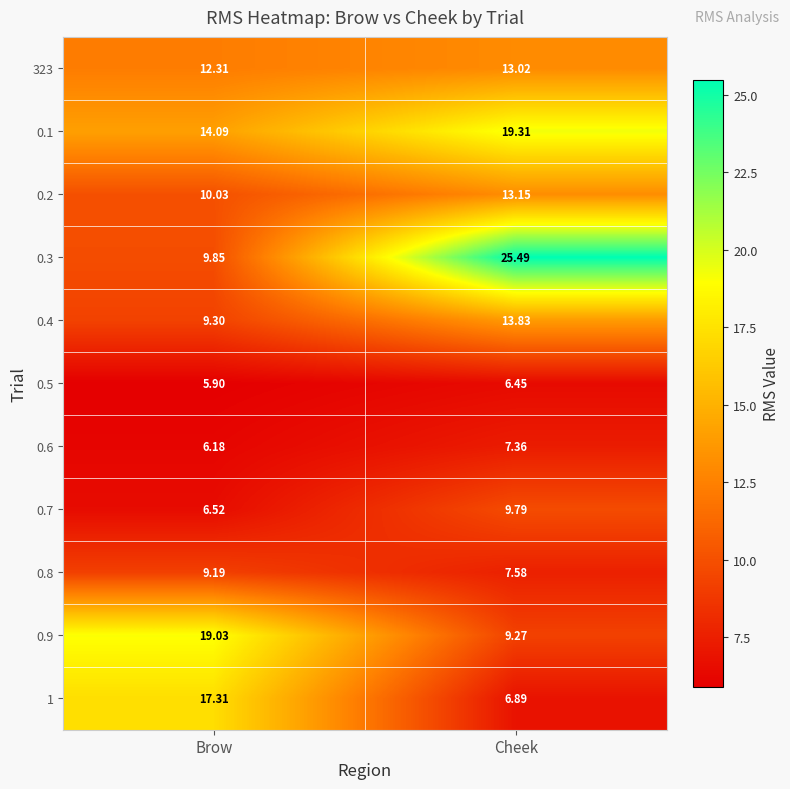

At which label does 0.4 first exceed 13?

Cheek